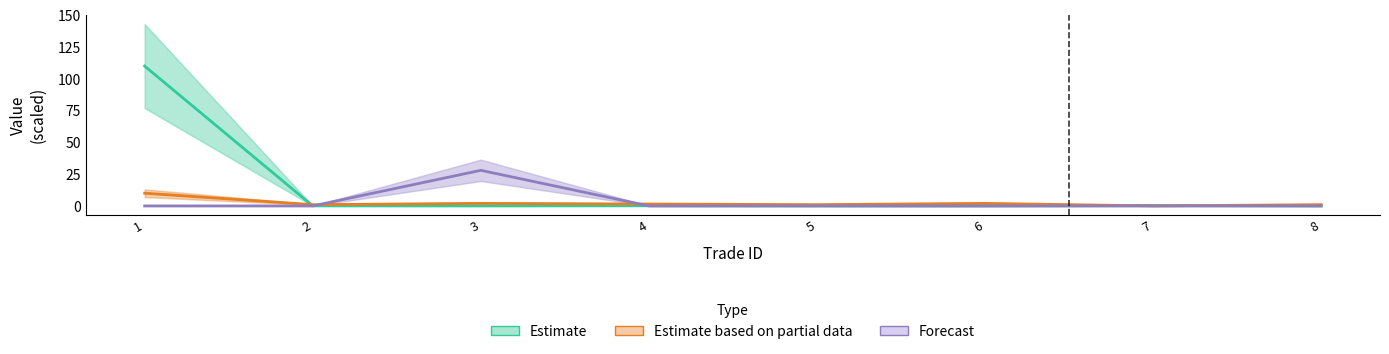

Rank the series by their maximum value, from highest to lowest.

Estimate, Forecast, Estimate based on partial data